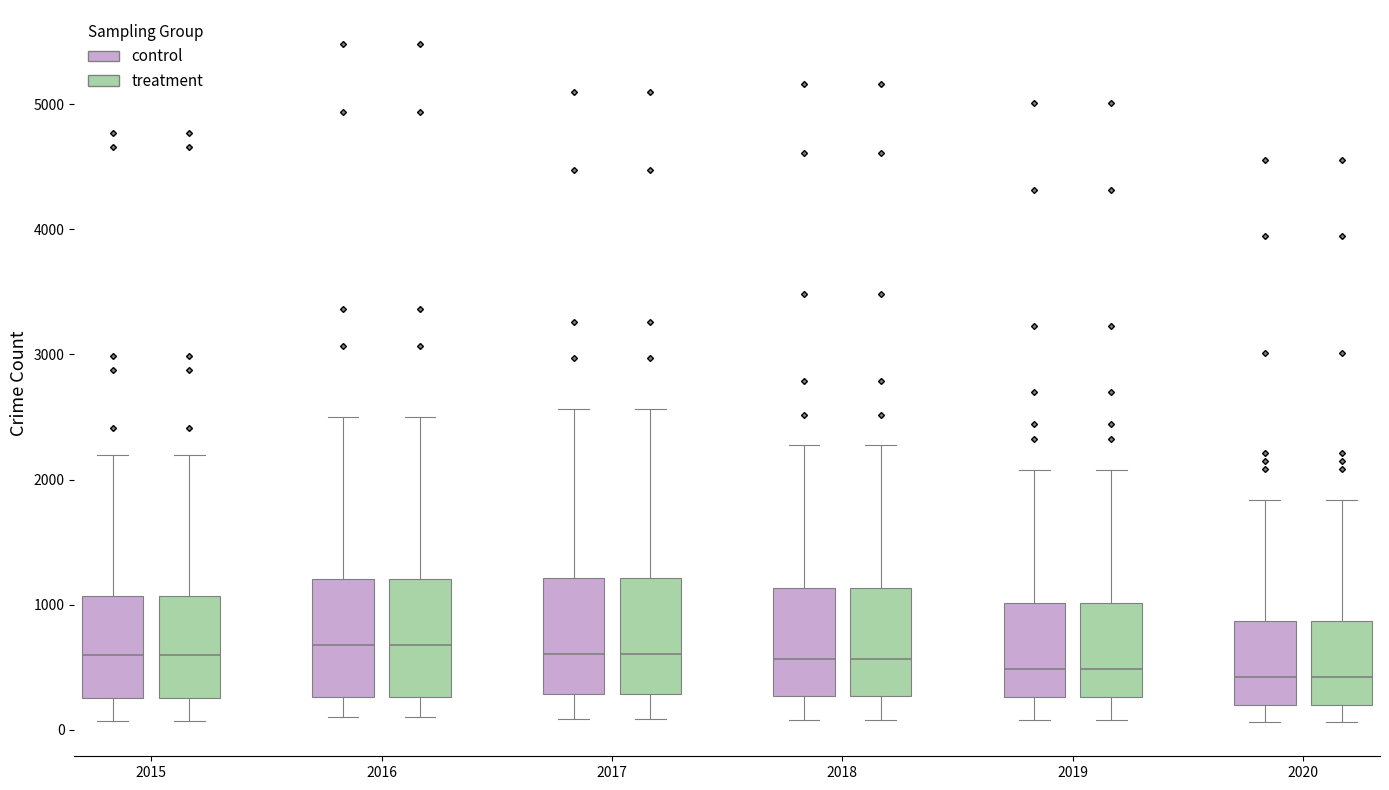

Reading left to right, read every box against the y-axis: the position of its median line, the range the box covers, and the ends of its whiskers. The values are not printed on the chart, so give them approximately, as read against the axis.

2015 (control): median 600, box 300 to 1100, whiskers 100 to 2200
2015 (treatment): median 600, box 300 to 1100, whiskers 100 to 2200
2016 (control): median 700, box 300 to 1200, whiskers 100 to 2500
2016 (treatment): median 700, box 300 to 1200, whiskers 100 to 2500
2017 (control): median 600, box 300 to 1200, whiskers 100 to 2600
2017 (treatment): median 600, box 300 to 1200, whiskers 100 to 2600
2018 (control): median 600, box 300 to 1100, whiskers 100 to 2300
2018 (treatment): median 600, box 300 to 1100, whiskers 100 to 2300
2019 (control): median 500, box 300 to 1000, whiskers 100 to 2100
2019 (treatment): median 500, box 300 to 1000, whiskers 100 to 2100
2020 (control): median 400, box 200 to 900, whiskers 100 to 1800
2020 (treatment): median 400, box 200 to 900, whiskers 100 to 1800